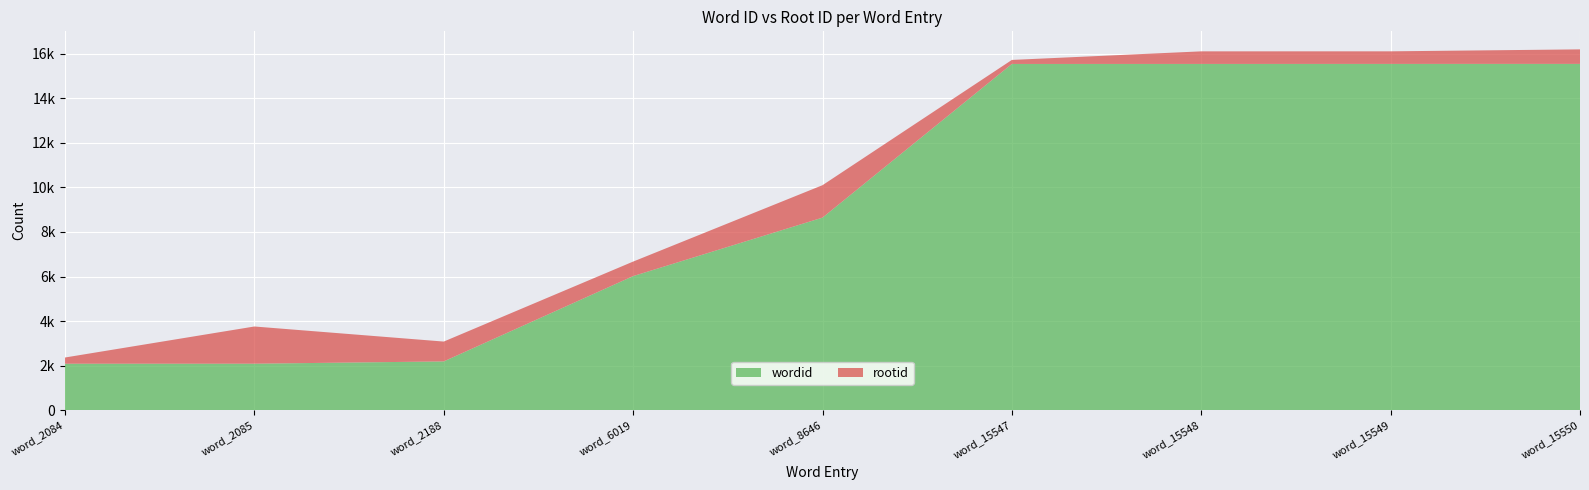

Reading left to right, list all the values displayed in this chart.

wordid: word_2084=2084	word_2085=2085	word_2188=2188	word_6019=6019	word_8646=8646	word_15547=15547	word_15548=15548	word_15549=15549	word_15550=15550
rootid: word_2084=279	word_2085=1671	word_2188=891	word_6019=652	word_8646=1456	word_15547=181	word_15548=565	word_15549=565	word_15550=652